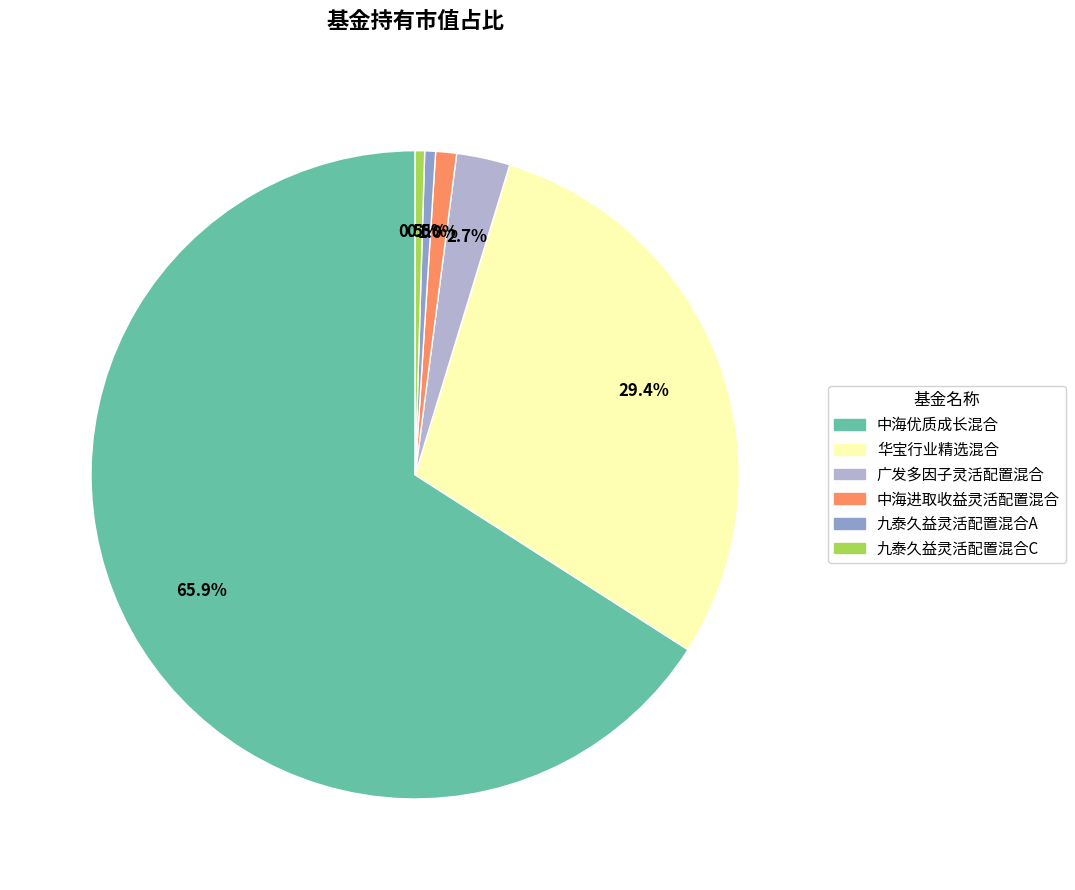

To the nearest percent, what is the average slice percentage?

17%